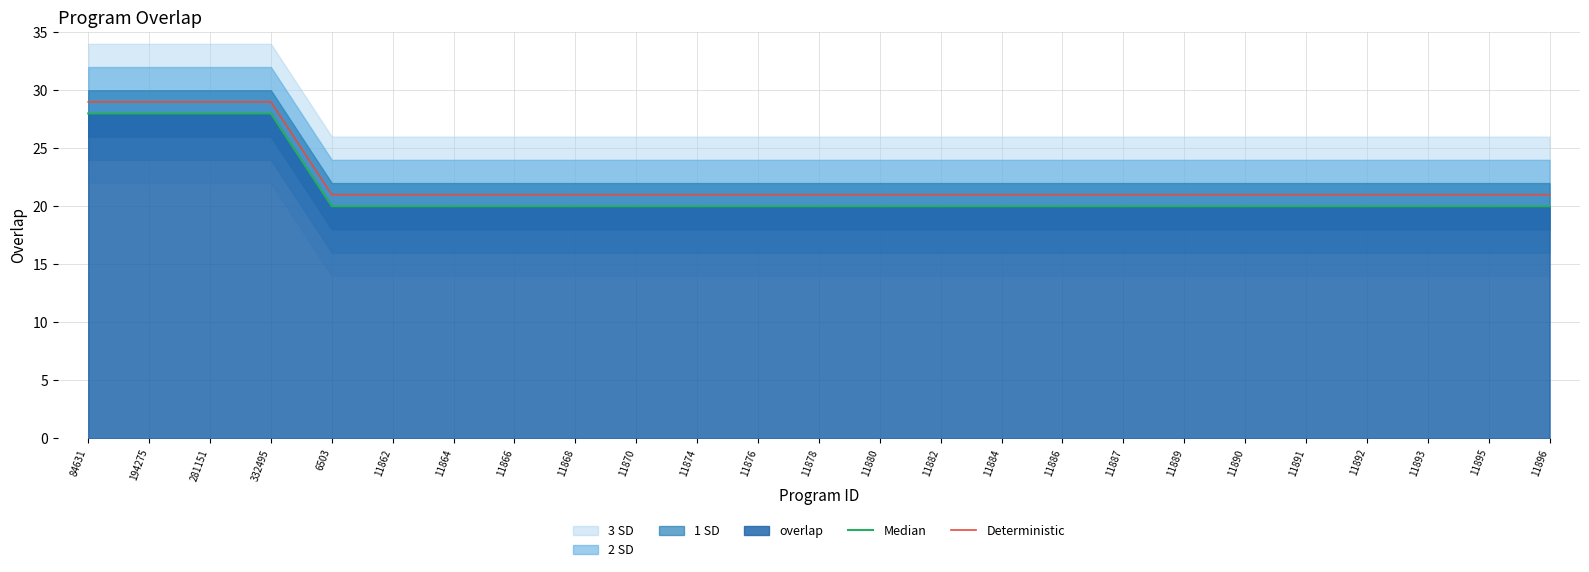

How many data points does each series have?

25